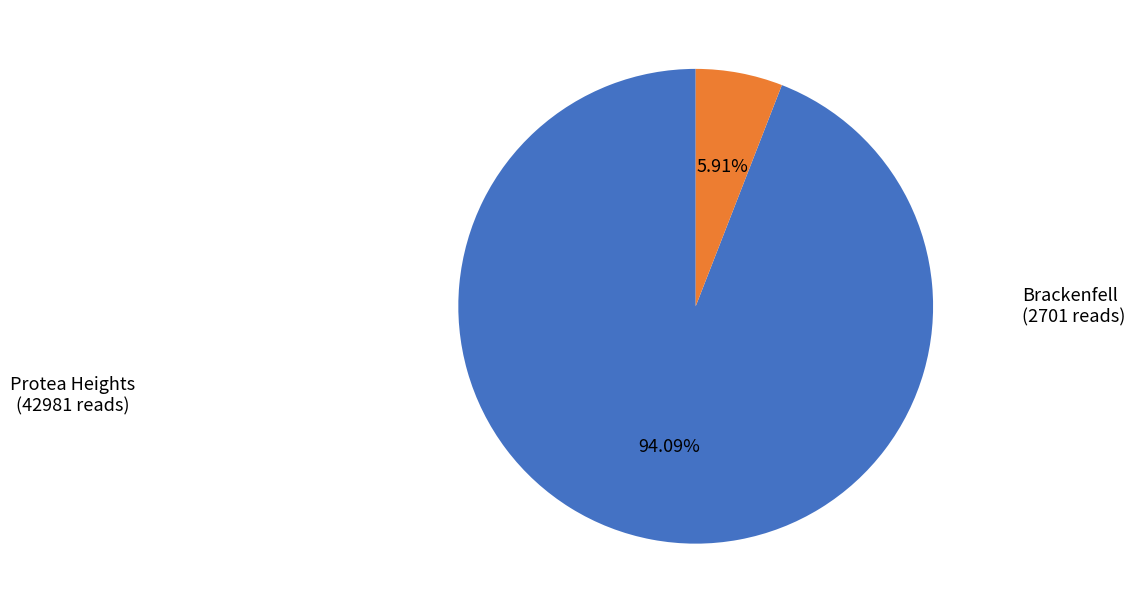

Is there any slice that represents more than half of the pie?

Yes